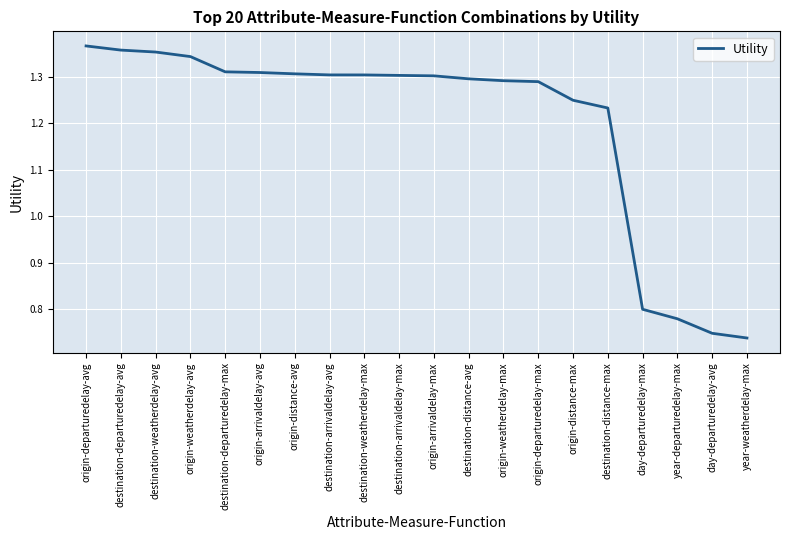

What position from the right is destination-distance-avg?

9